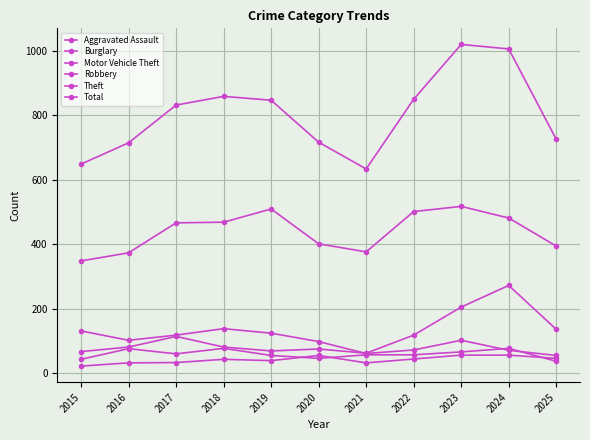

True or false: Burglary and Theft intersect in this chart.

False